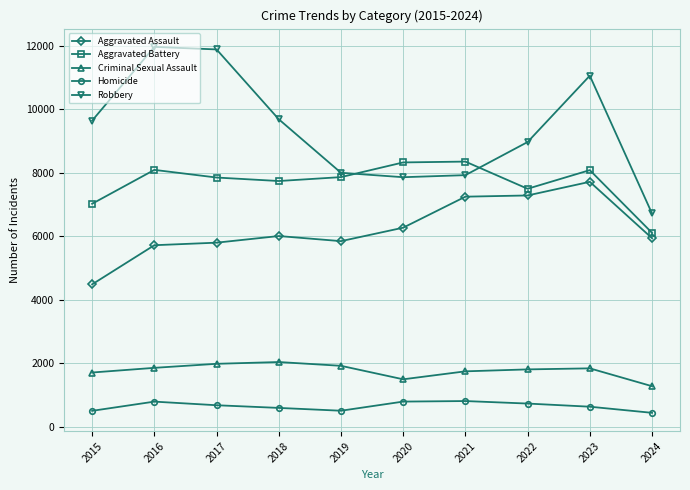

True or false: Homicide has more than 1 interior local peaks.

True